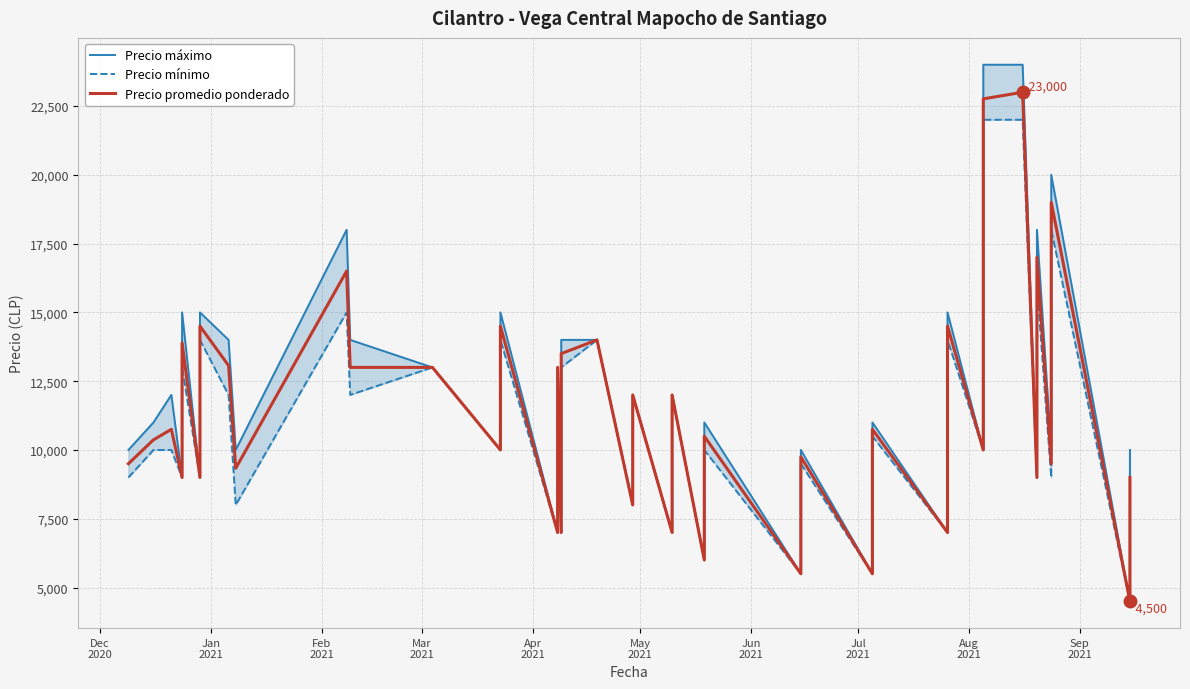

Rank the series by their maximum value, from highest to lowest.

Precio máximo, Precio promedio ponderado, Precio mínimo